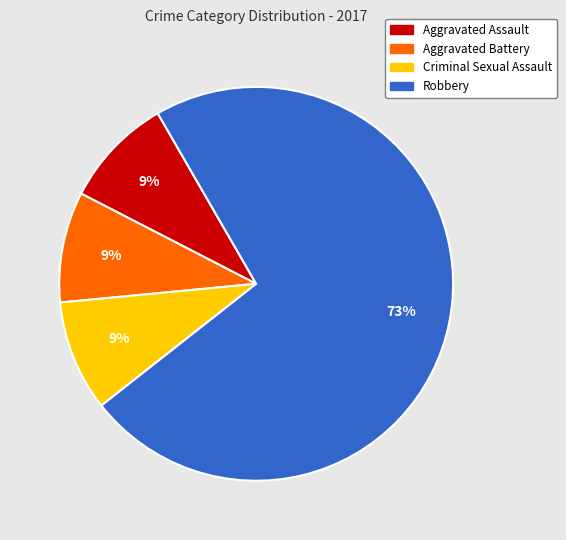

Is the sum of Robbery and Criminal Sexual Assault greater than half?

Yes